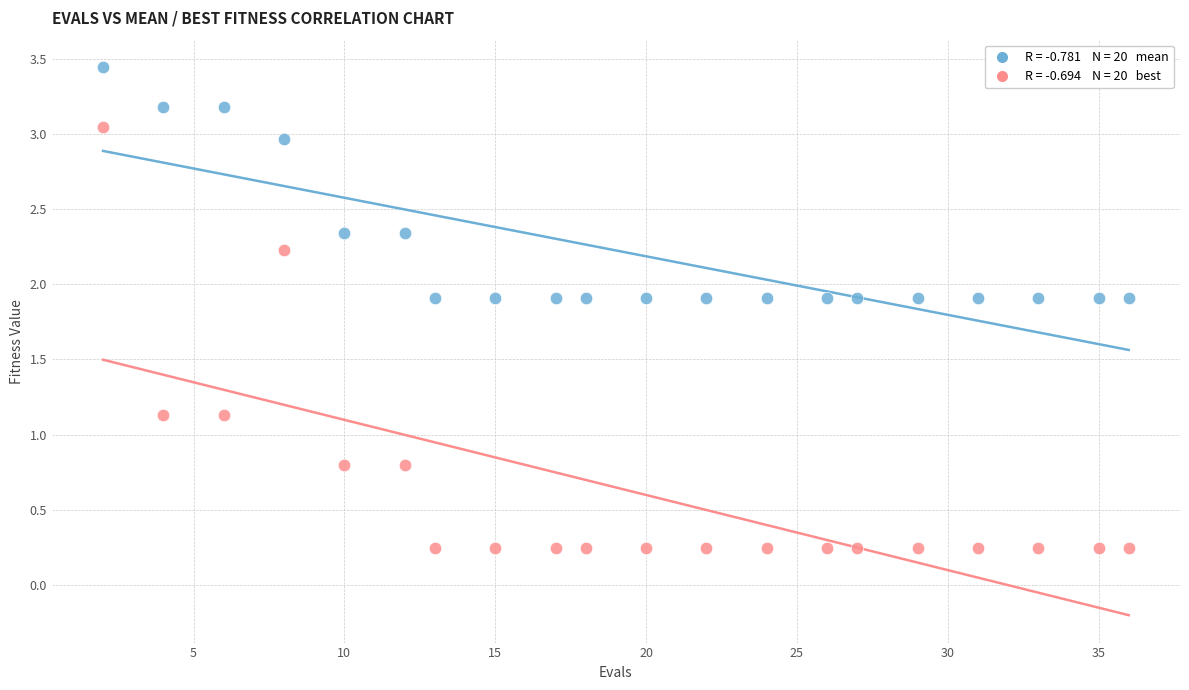

Across all data points, what is the range of X values (max minus min)?

34.0